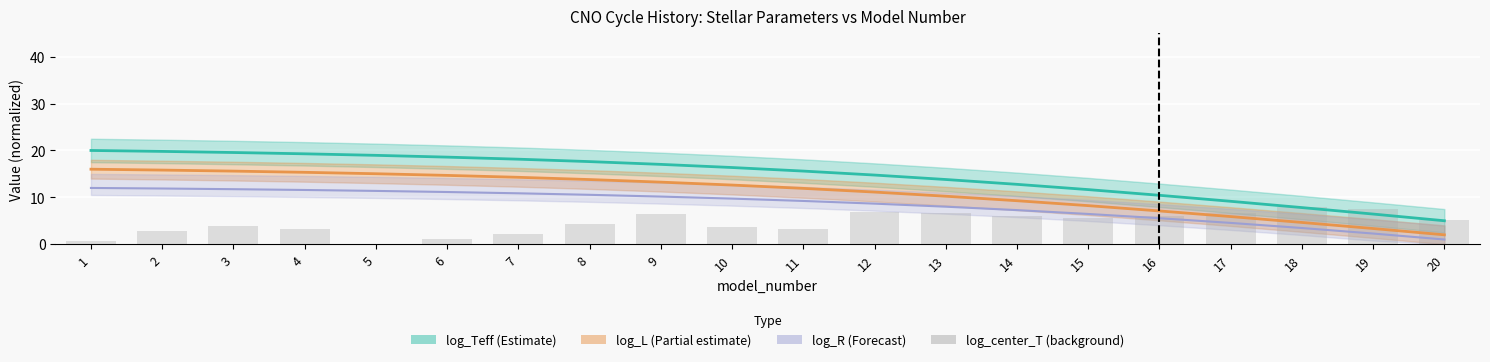

Between 11 and 19, which is larger?

19